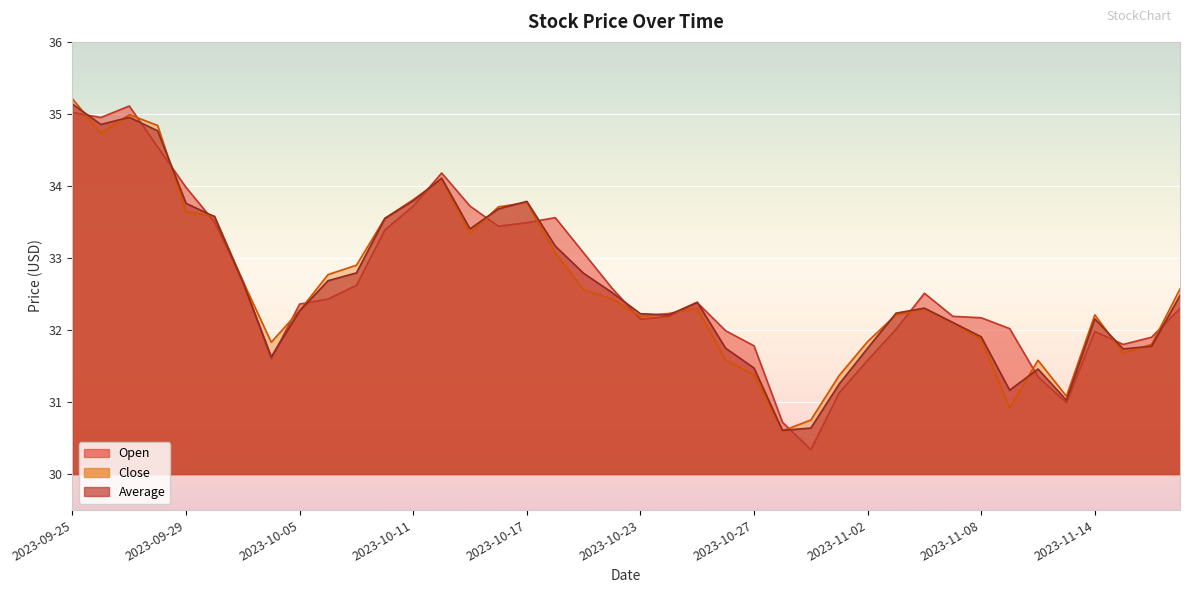

What is the difference between the maximum and second lowest values in the average series?

4.5